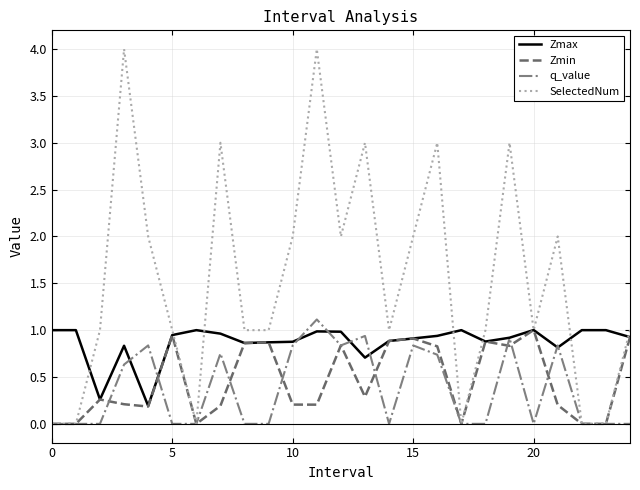

What is the maximum value for SelectedNum?

4.0